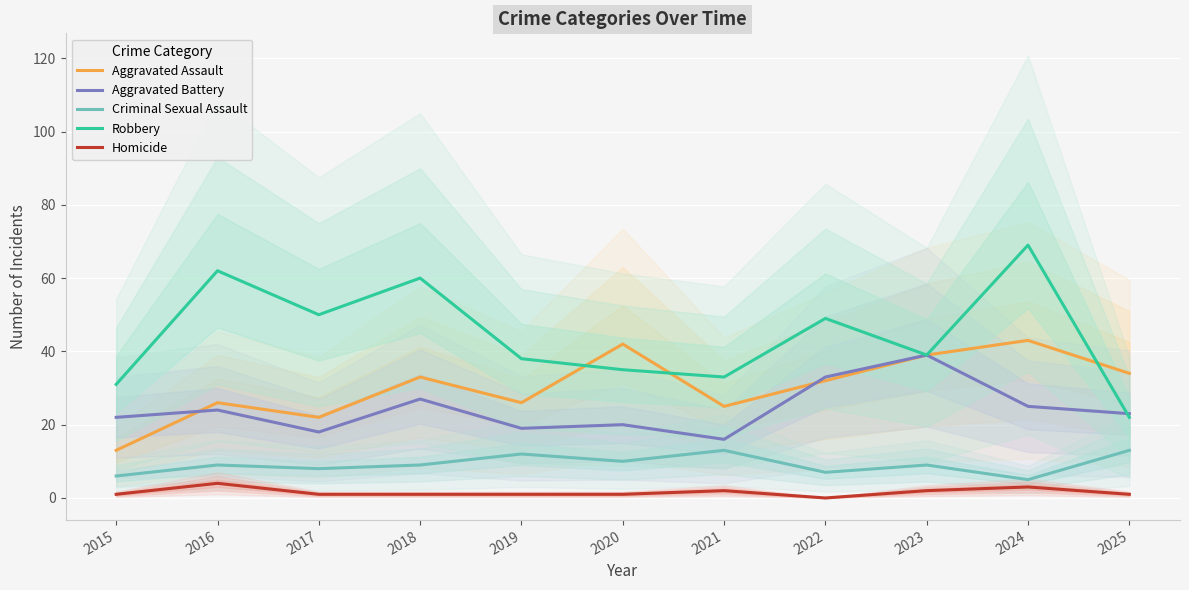

At which category does Robbery reach its first local peak?

2016